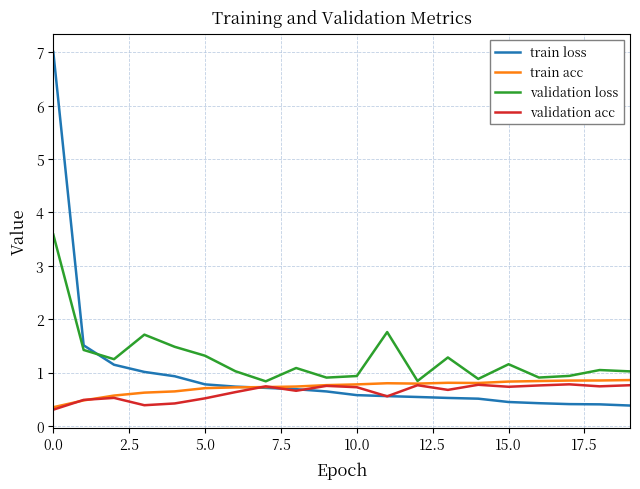

True or false: train loss and validation loss intersect in this chart.

True